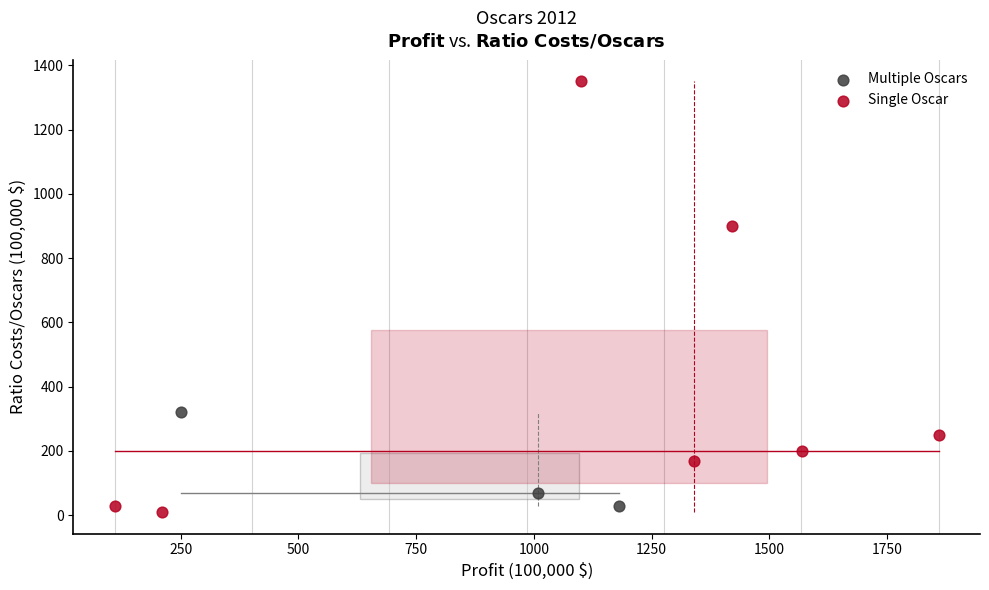

Which series has the widest spread of Y values?

Single Oscar